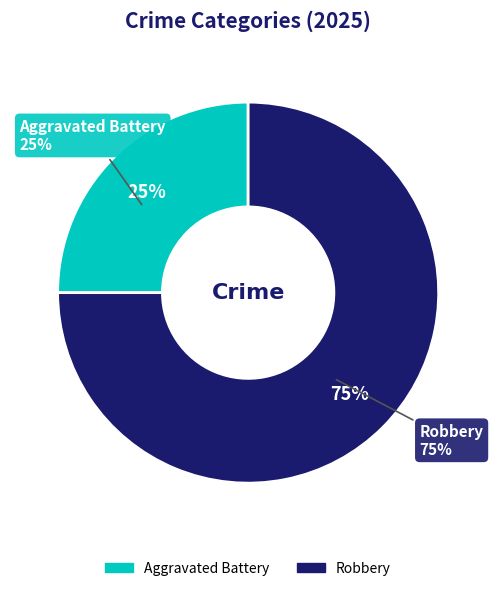

True or false: Aggravated Battery accounts for 19% of the total.

False